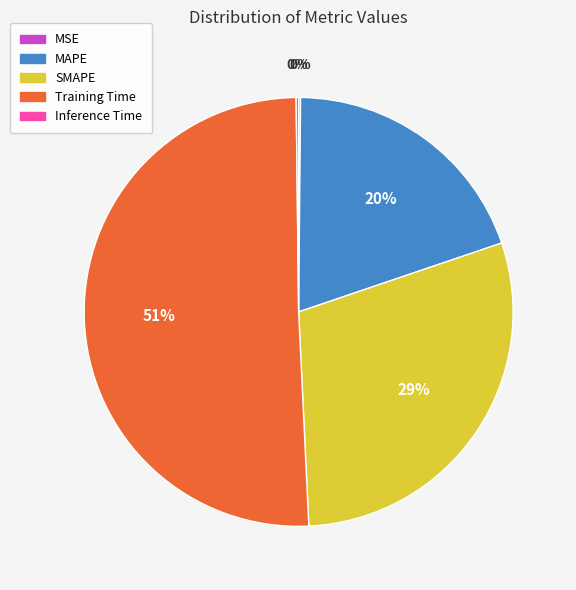

Which slice is the largest?

Training Time